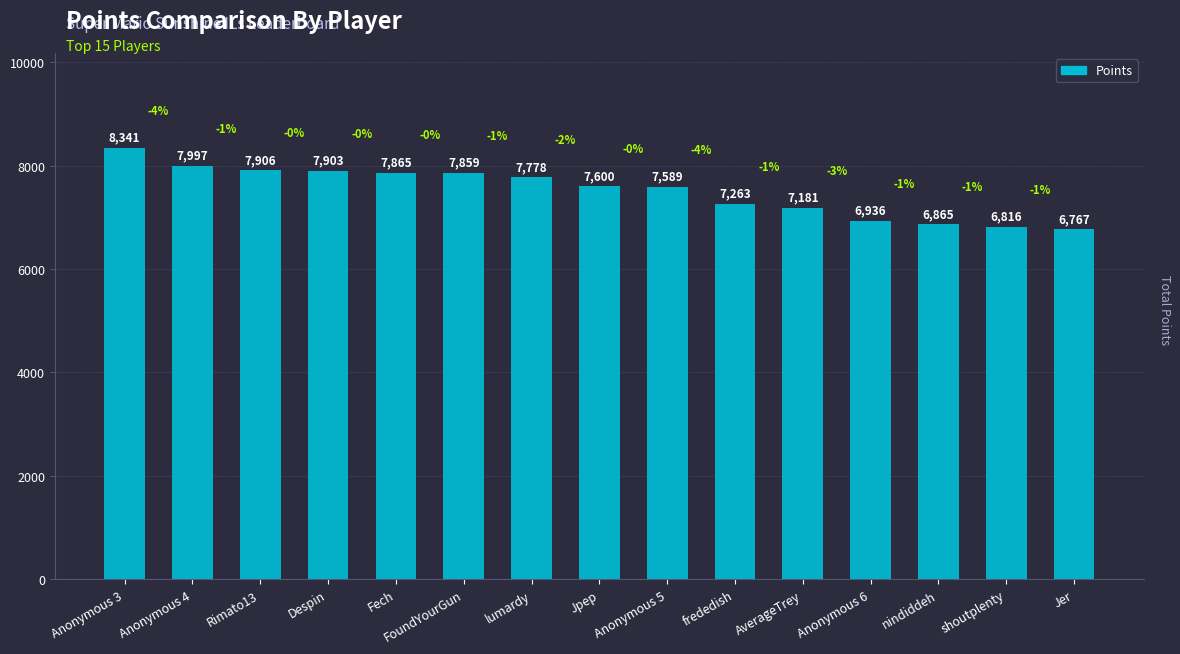

What is the label of the 15th bar from the right?

Anonymous 3